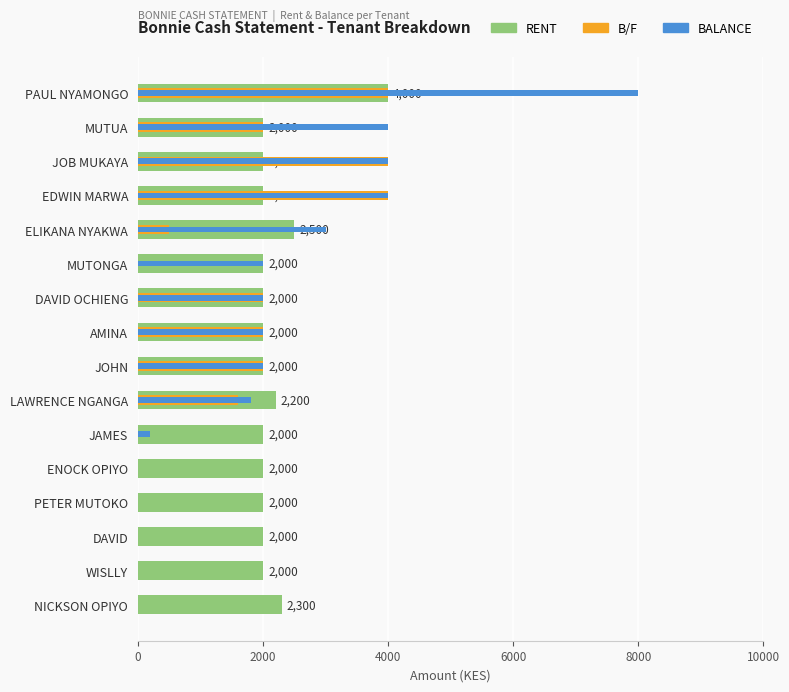

What is the lowest value of the RENT series?

2000